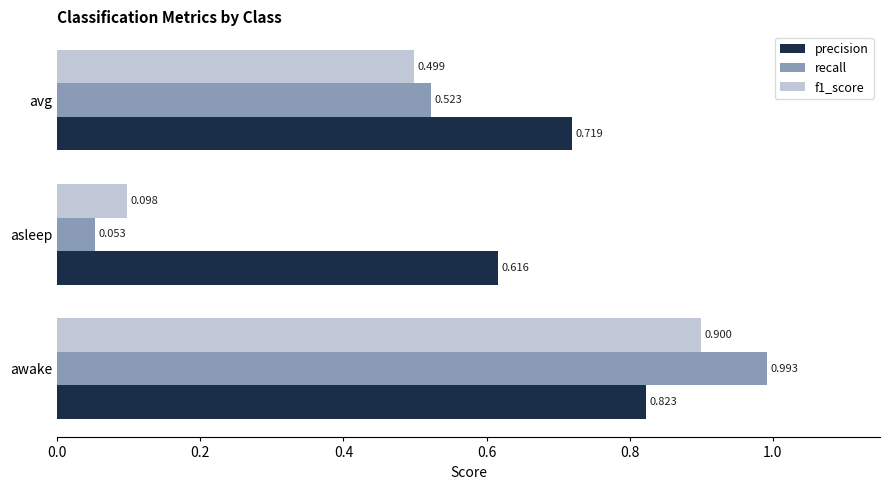

Between awake and avg, which series saw the biggest shift?

recall